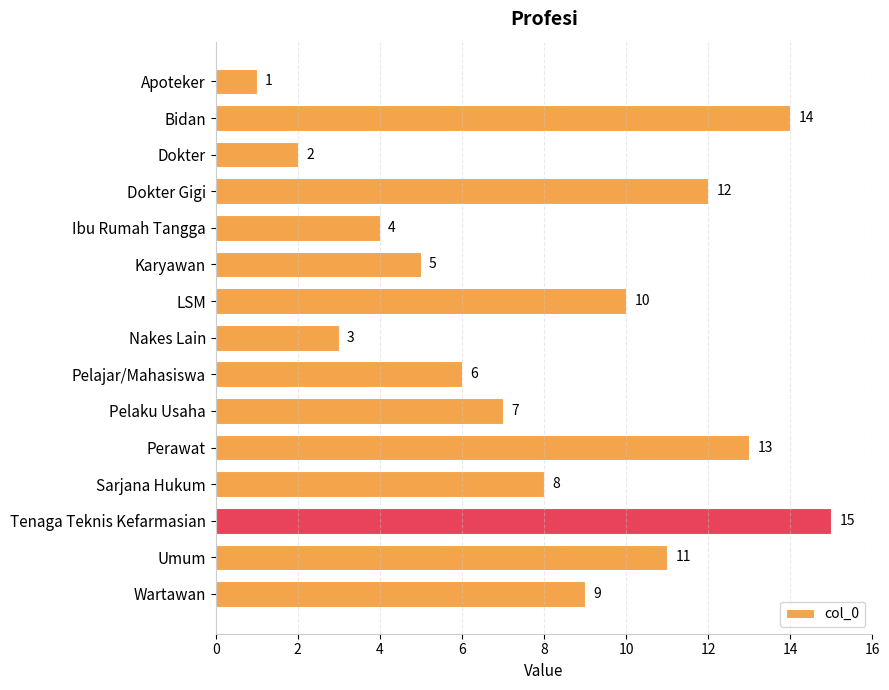

Reading top to bottom, transcribe all the data shown in this chart.

1	14	2	12	4	5	10	3	6	7	13	8	15	11	9